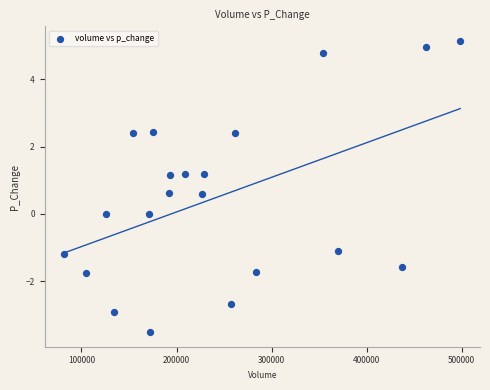

What is the range of X values (max minus min)?

416398.4